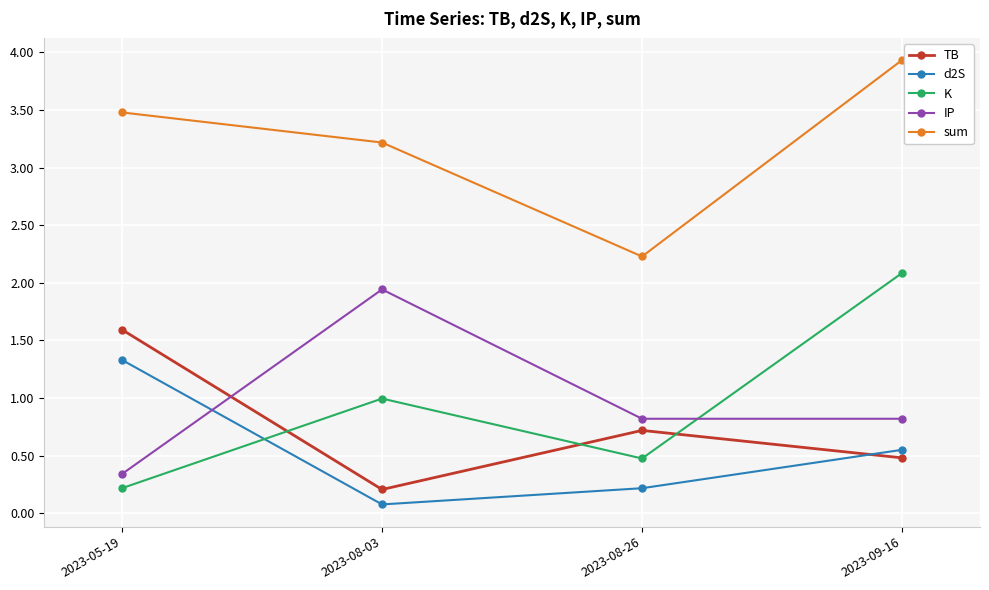

The sum series shows 2.2 at 2023-08-26. True or false?

True